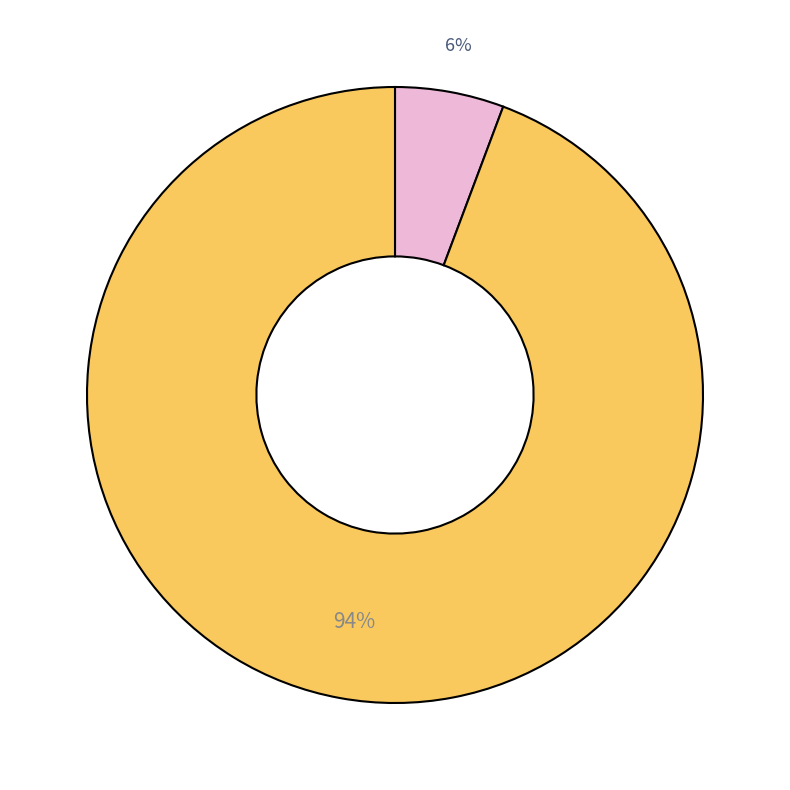

Is there any slice that represents more than half of the pie?

Yes